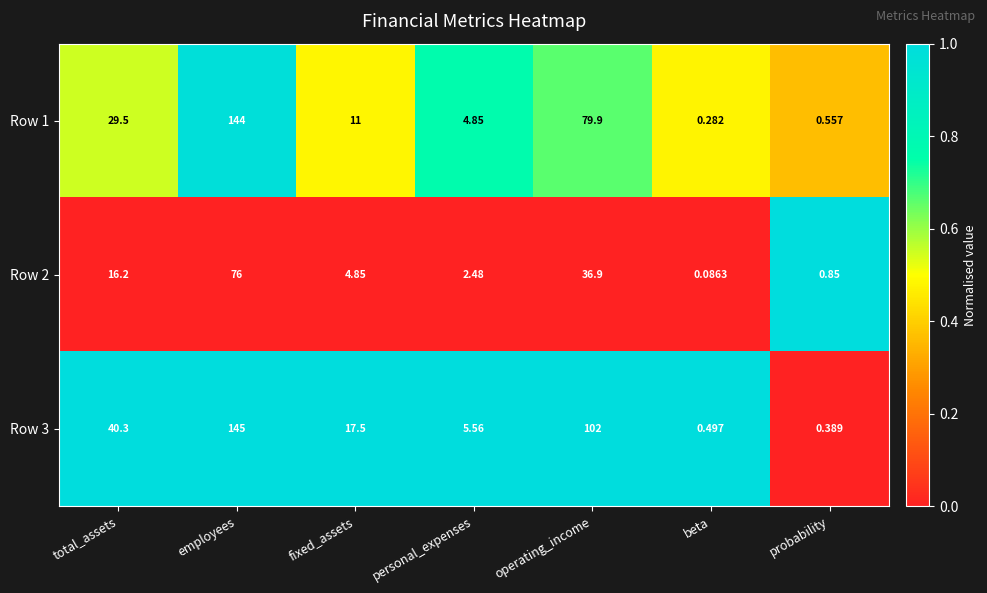

What is the total value across all series at operating_income?

218.8